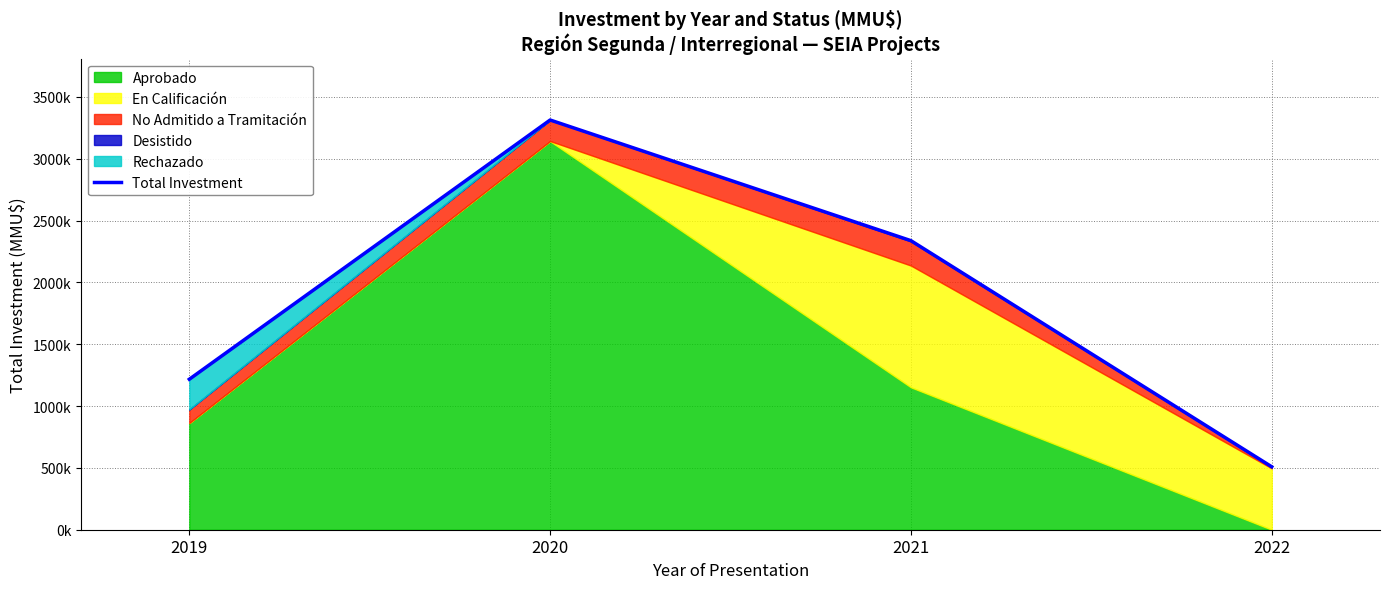

How many interior local peaks (higher than both neighbors) does the data have?

1